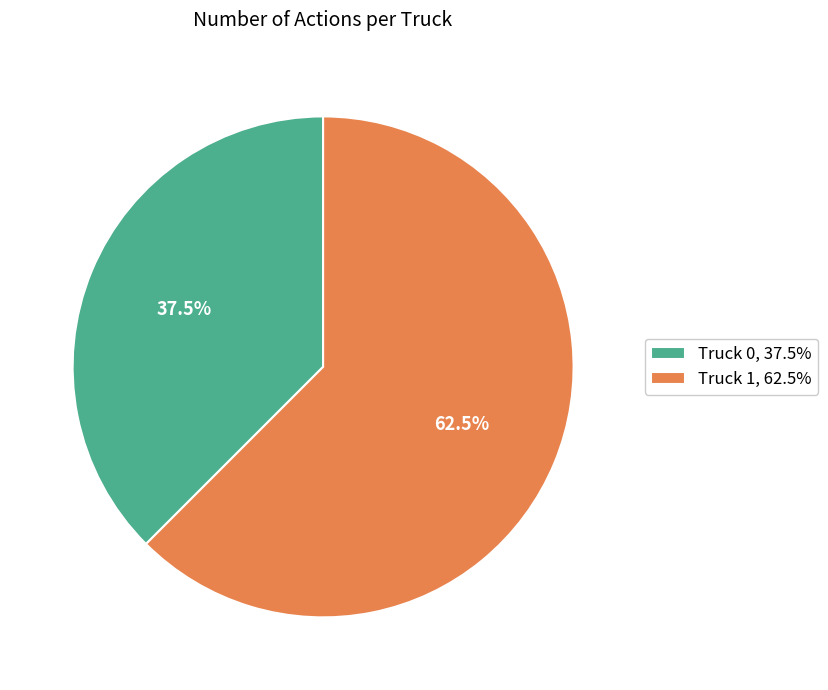

How much of the chart is everything except Truck 1?

37.5%